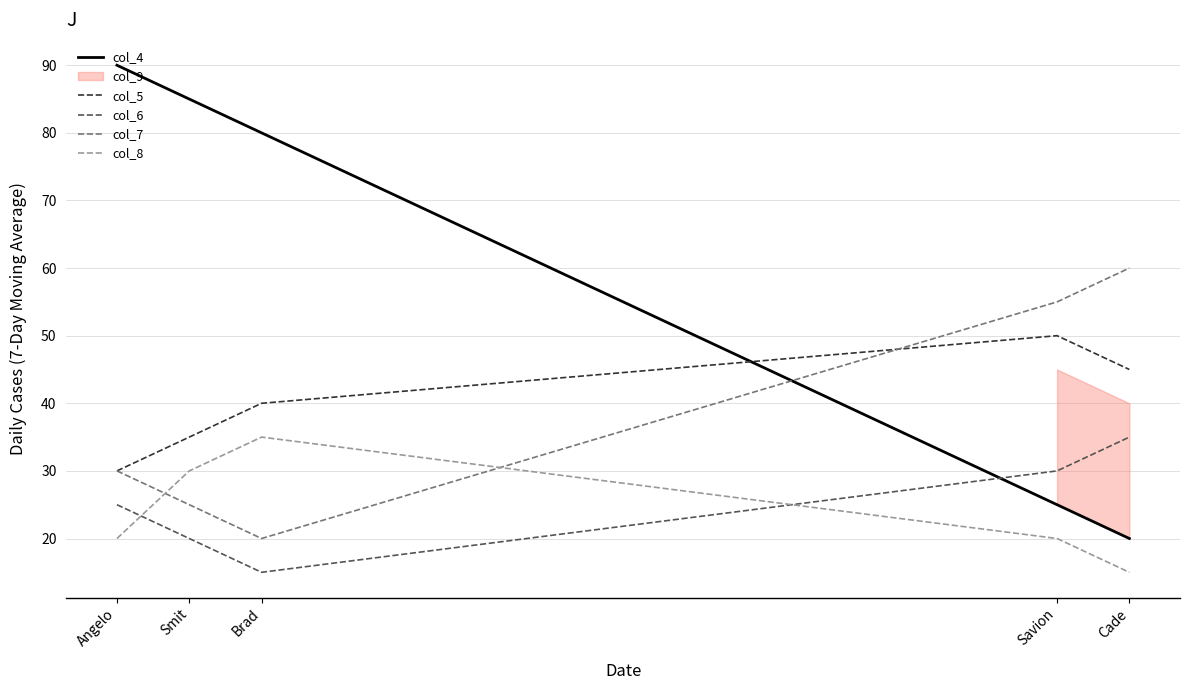

What is the sum of all col_7 values?

190